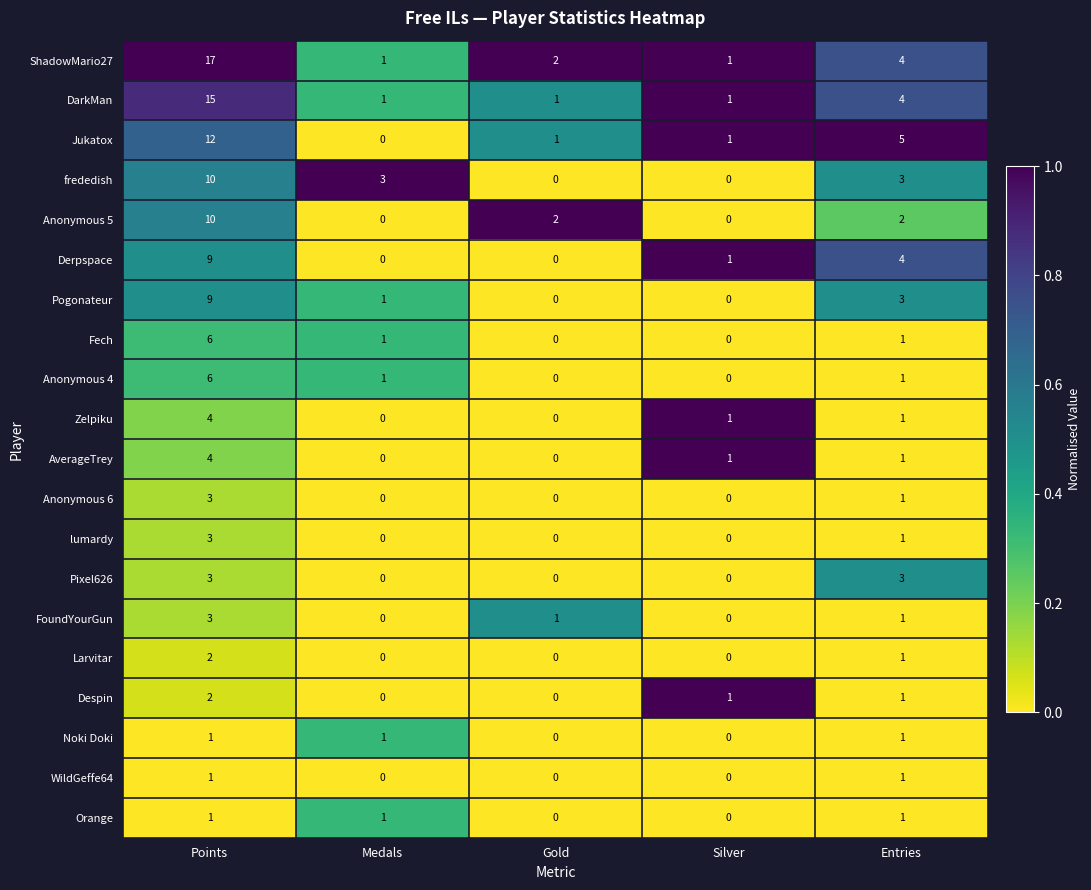

What is the difference between the maximum and second lowest values in the Anonymous 6 series?

3